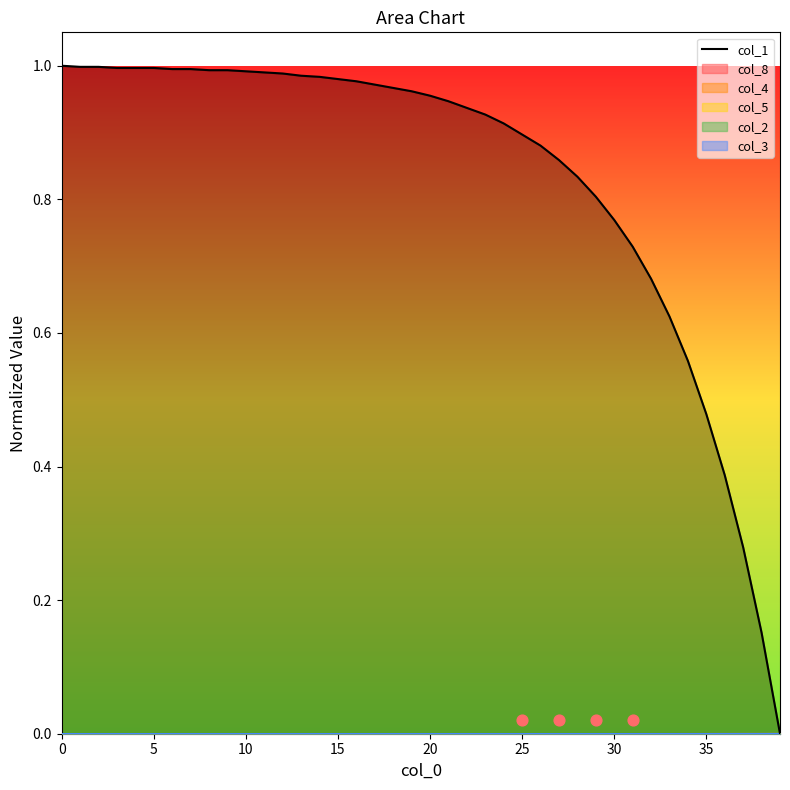

What is the change in value from 16 to 32?

-0.3